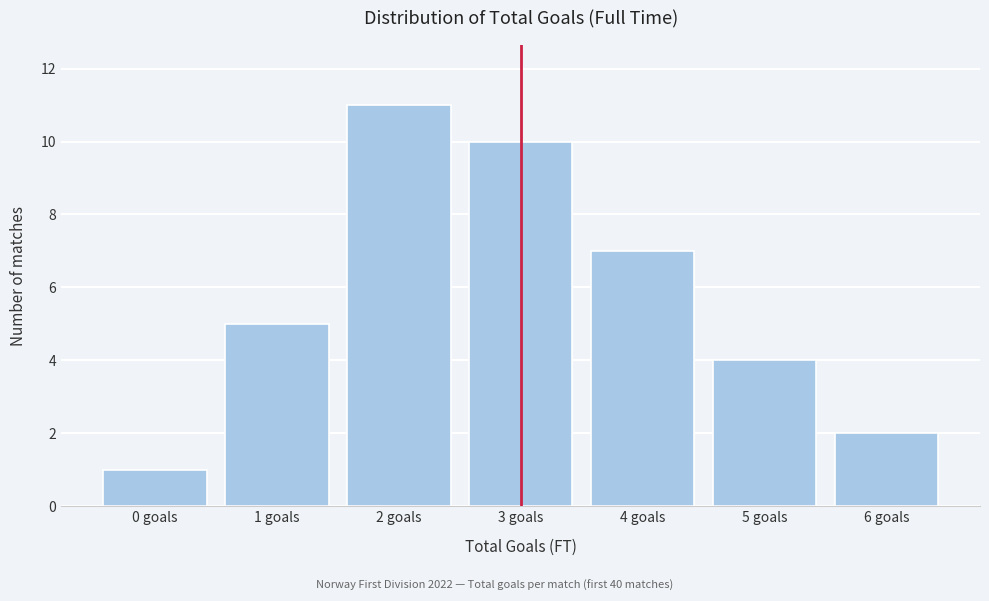

Reading left to right, list all the values displayed in this chart.

1	5	11	10	7	4	2